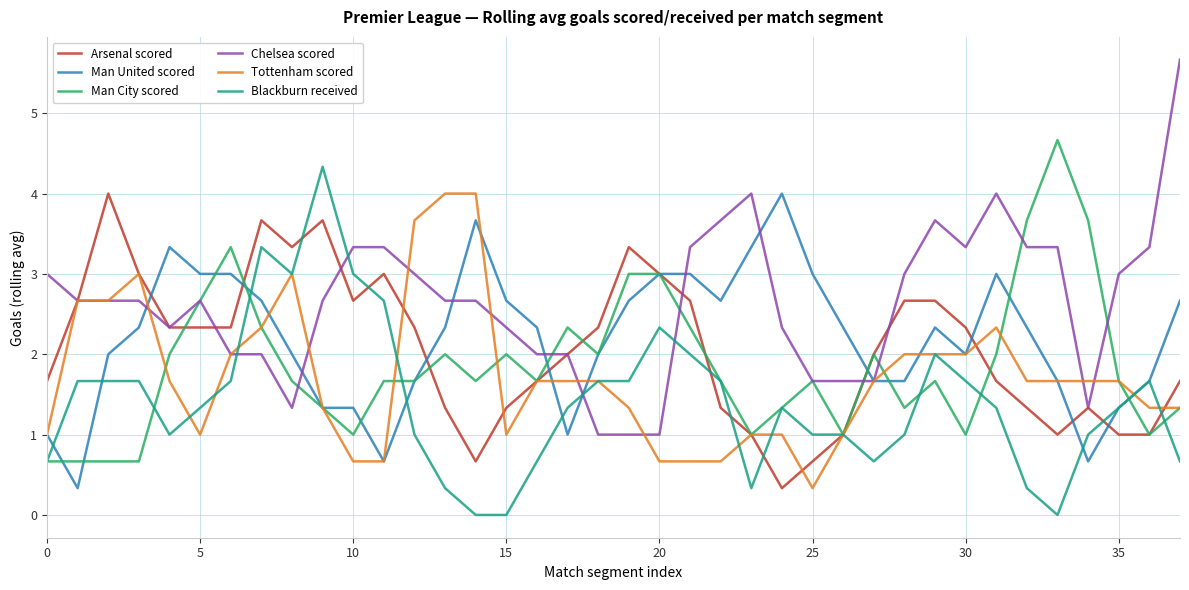

Which series has the largest total across all categories?

Chelsea scored